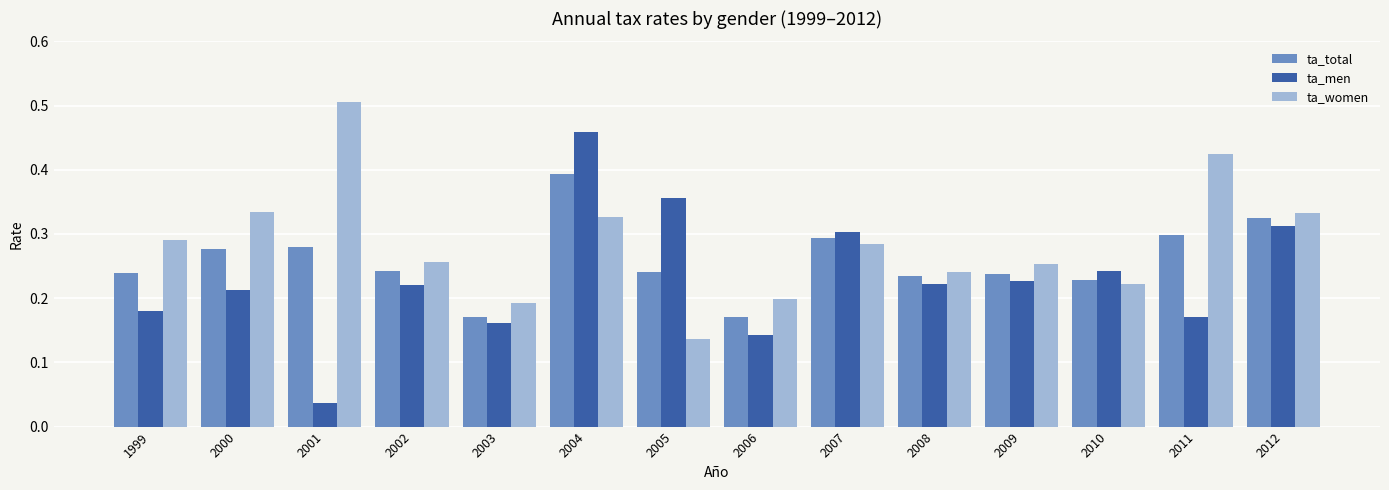

What are all the series names shown in the legend?

ta_total, ta_men, ta_women